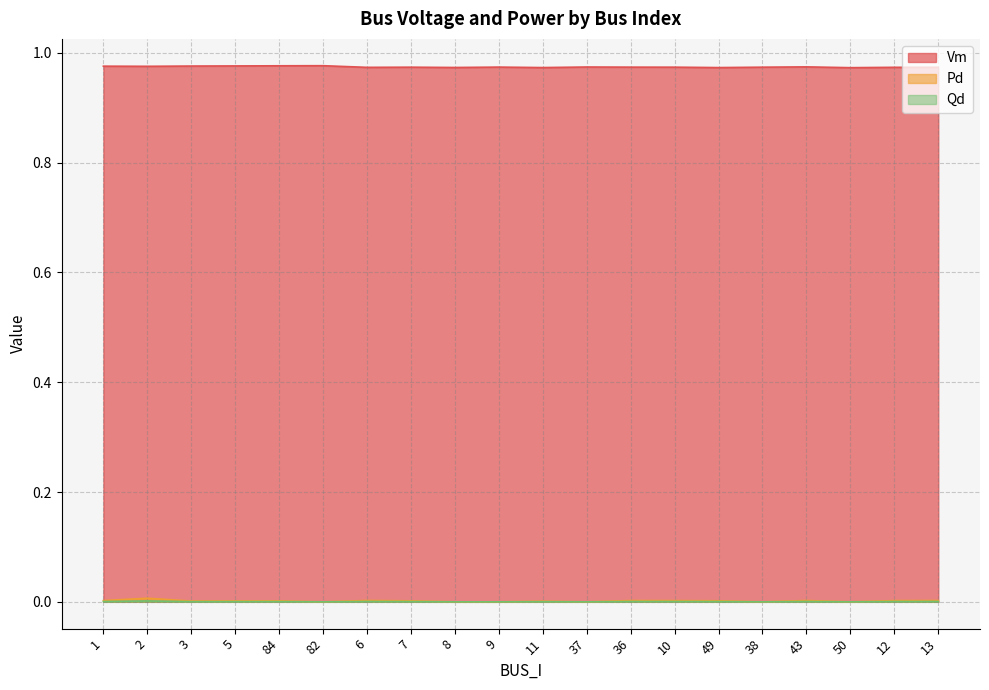

Where is Pd nearest to the value 0?

82